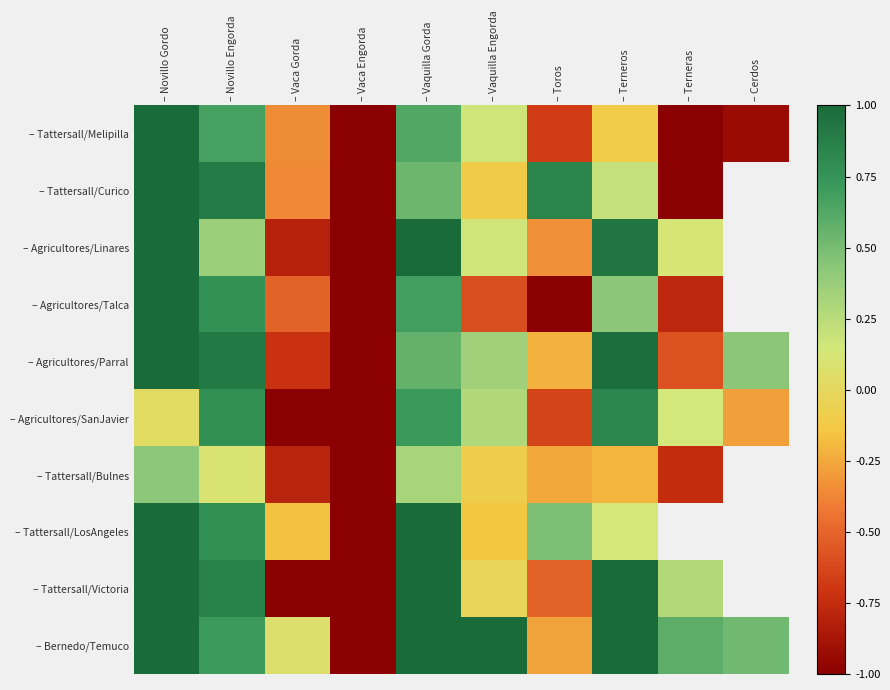

Is it true that – Agricultores/Parral equals 1.7 at – Novillo Gordo?

False